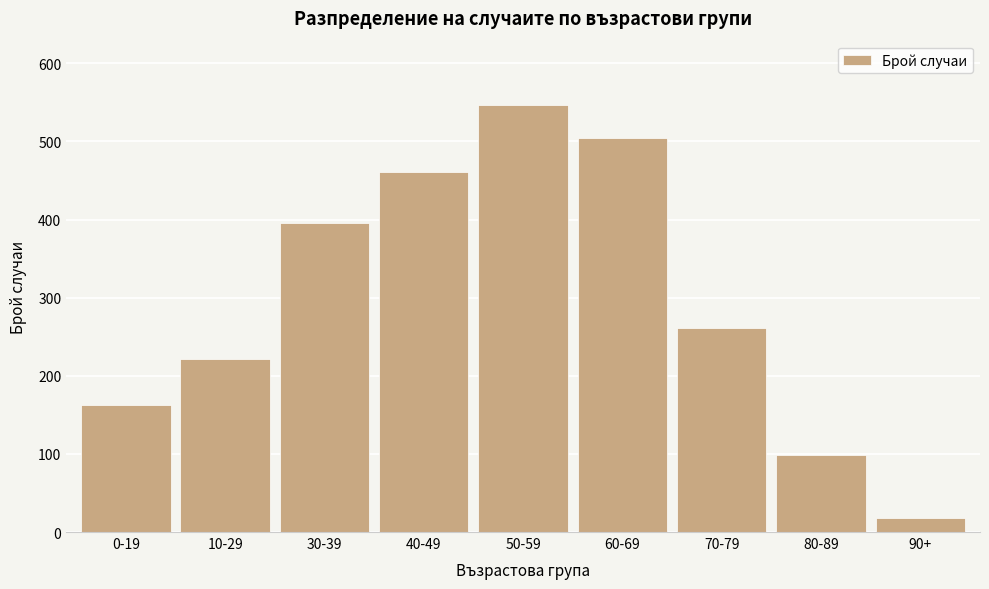

Reading right to left, list all the values displayed in this chart.

18	99	261	504	547	461	395	221	162